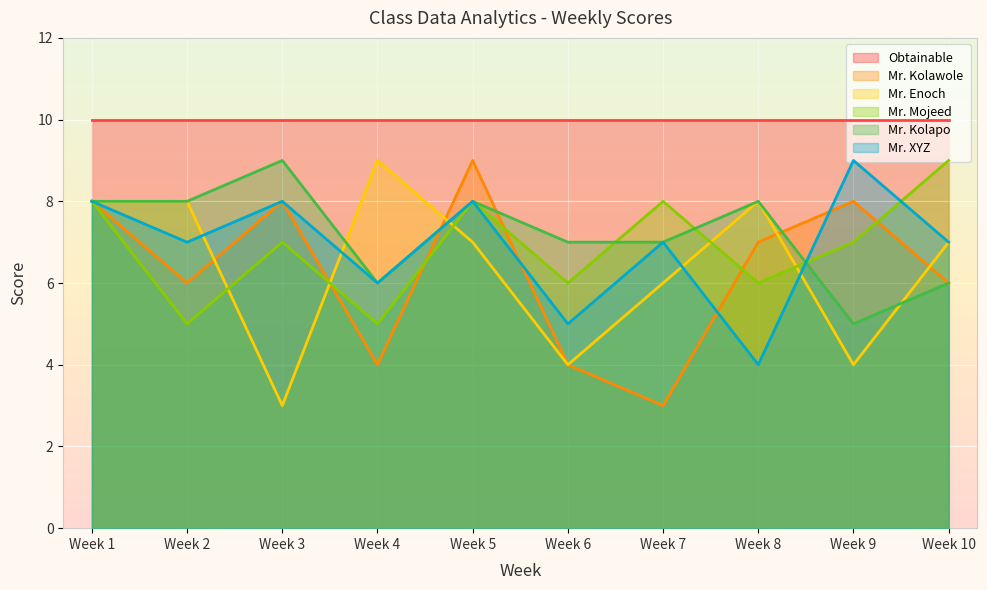

Which category has the lowest value in the Mr. XYZ series?

Week 8